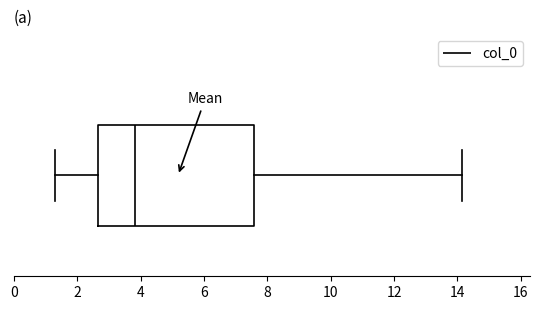

Read this box plot against the x-axis: the position of the median line, the range covered by the box, and the ends of both whiskers. The values are not printed on the chart, so give them approximately, as read against the axis.

median 3.8, box 2.6 to 7.6, whiskers 1.2 to 14.2